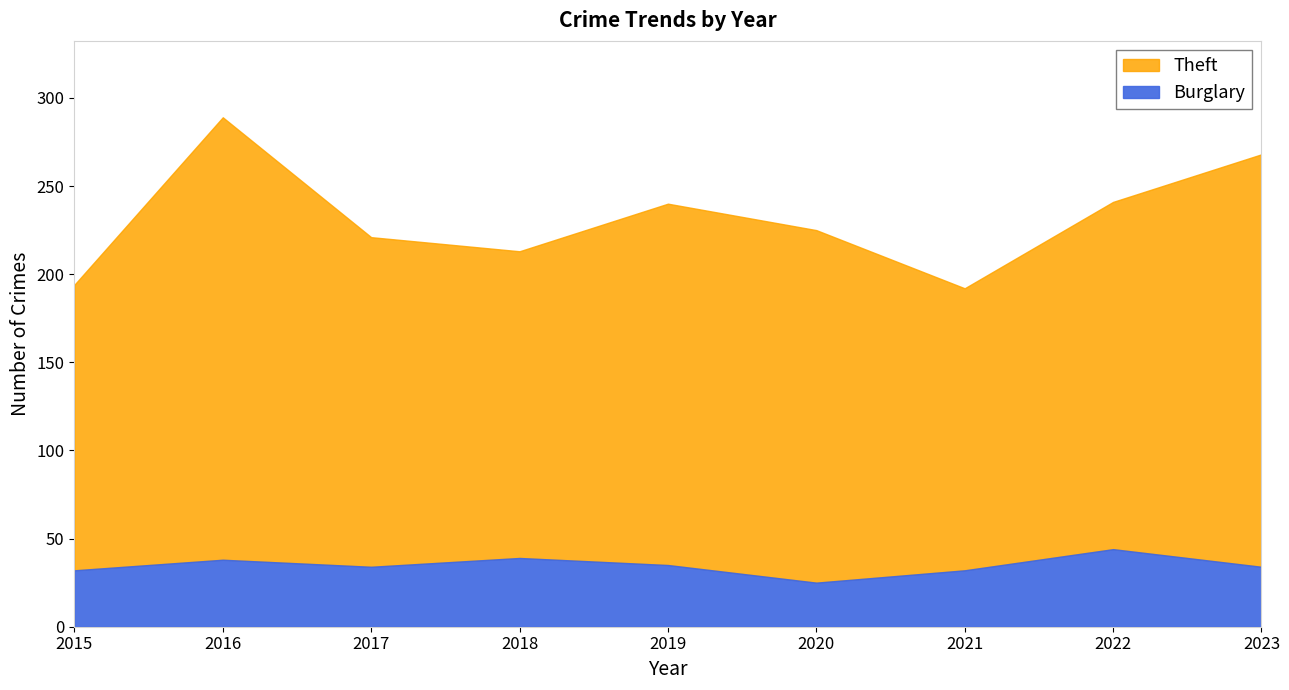

List the series in order of their overall mean, highest first.

Theft, Burglary